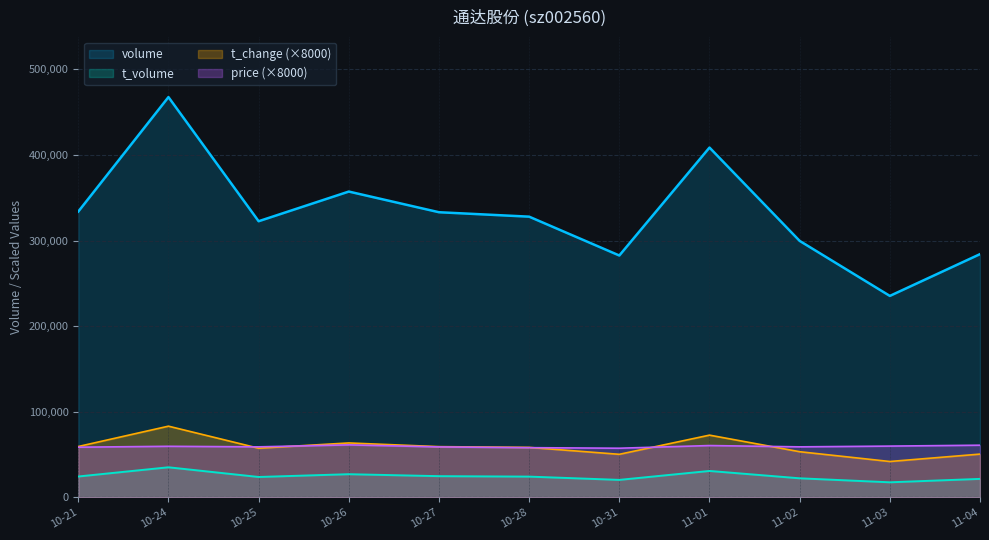

At which category is the sum across all series the highest?

10-24